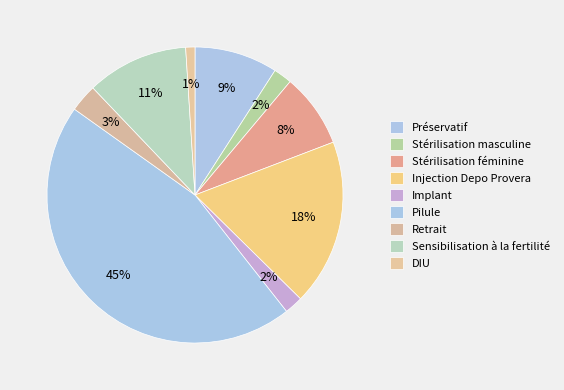

To the nearest percent, what is the difference between the Stérilisation masculine and Stérilisation féminine slice percentages?

6%